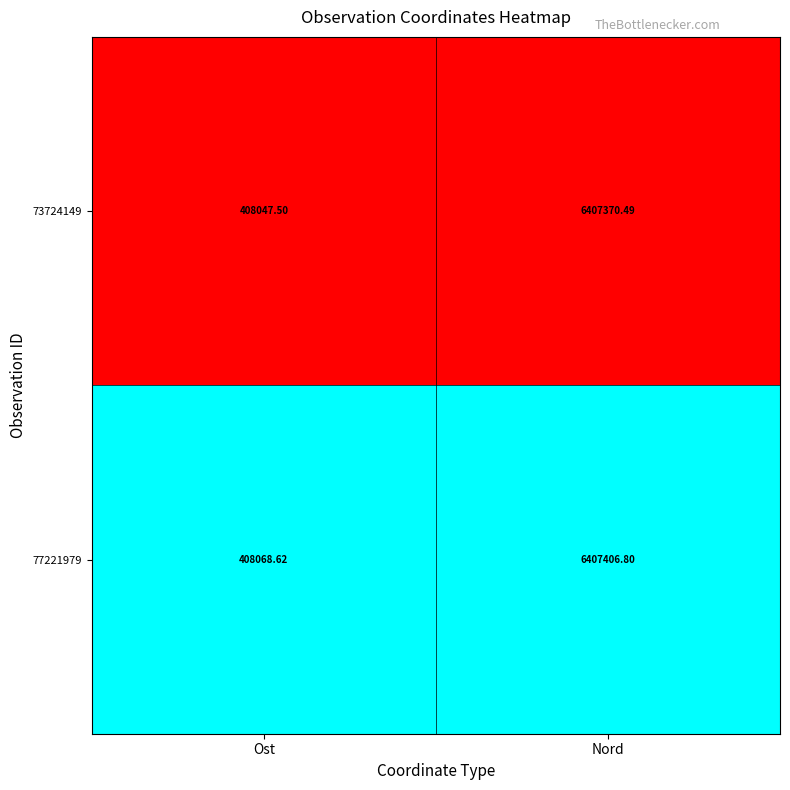

At which category does the chart reach its minimum across all series?

Ost